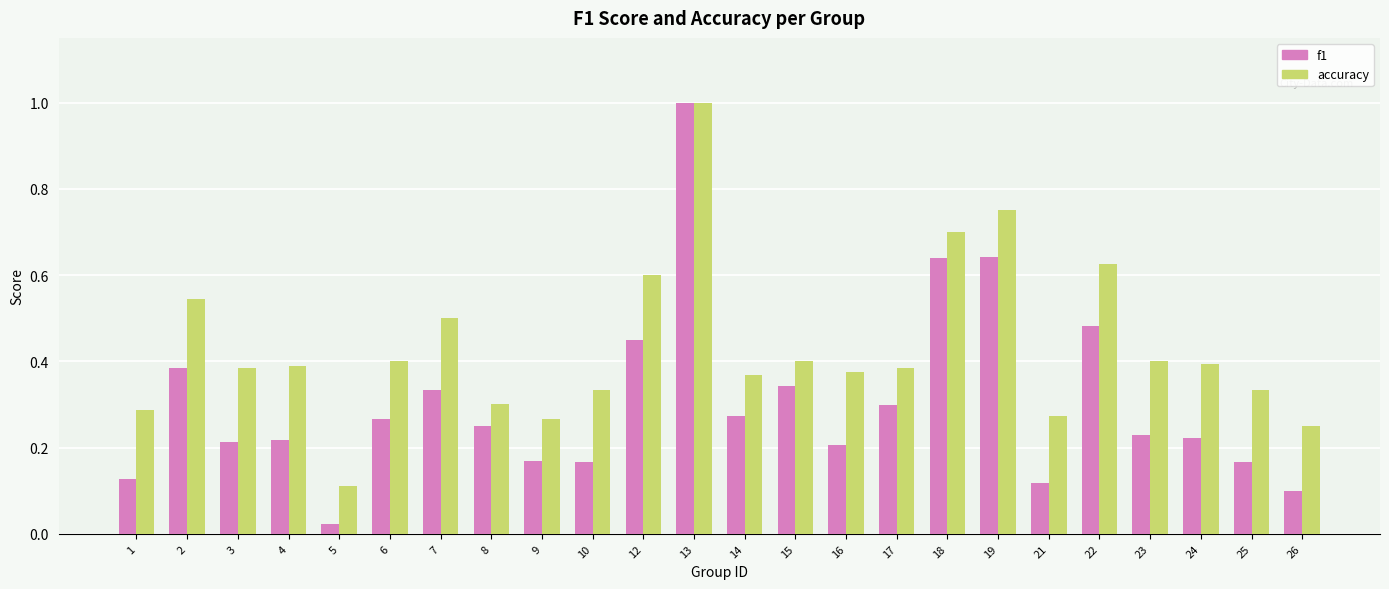

Which category has the highest value in the f1 series?

13